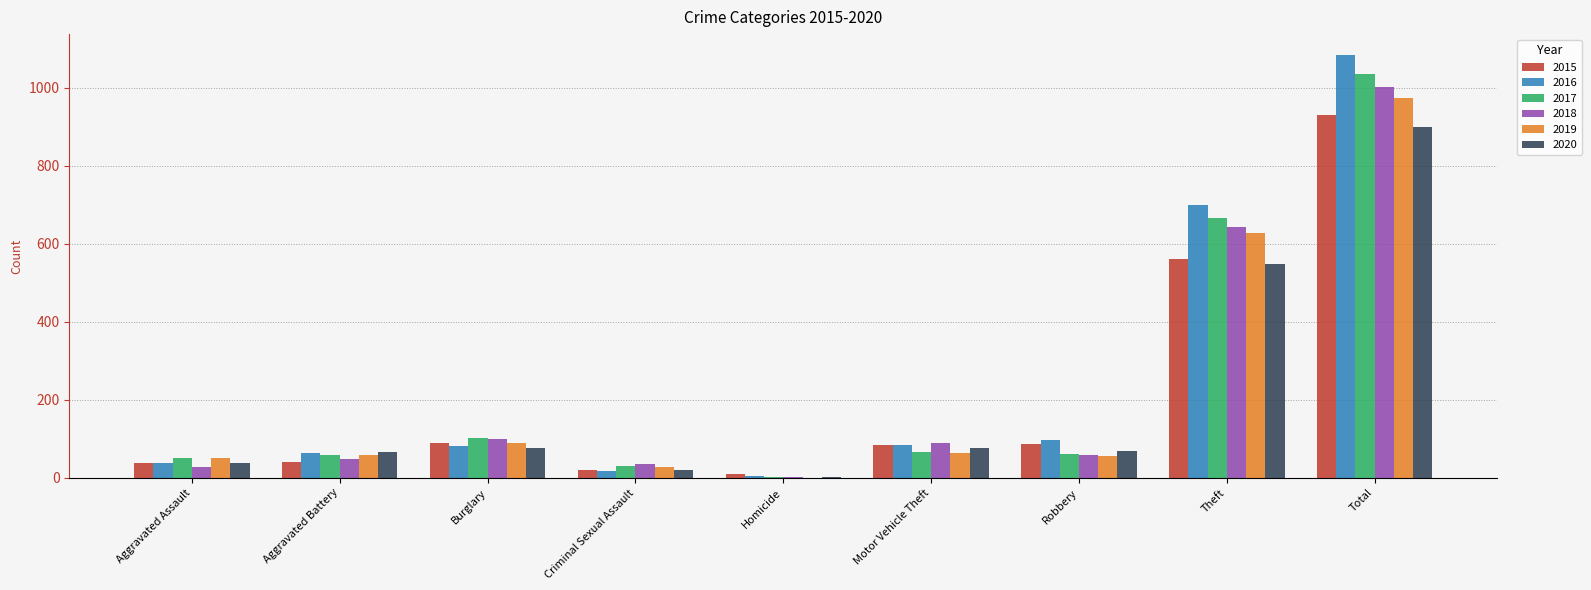

How many groups of bars are there?

9